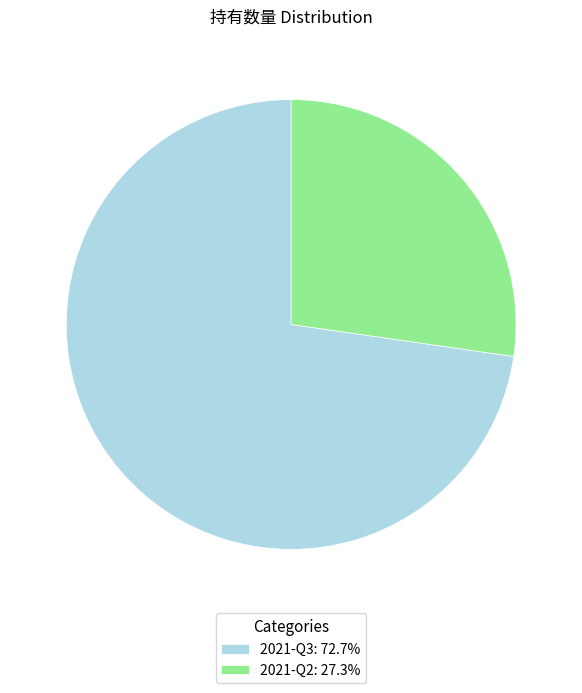

Combined, do 2021-Q3: 72.7% and 2021-Q2: 27.3% account for over 50%?

Yes